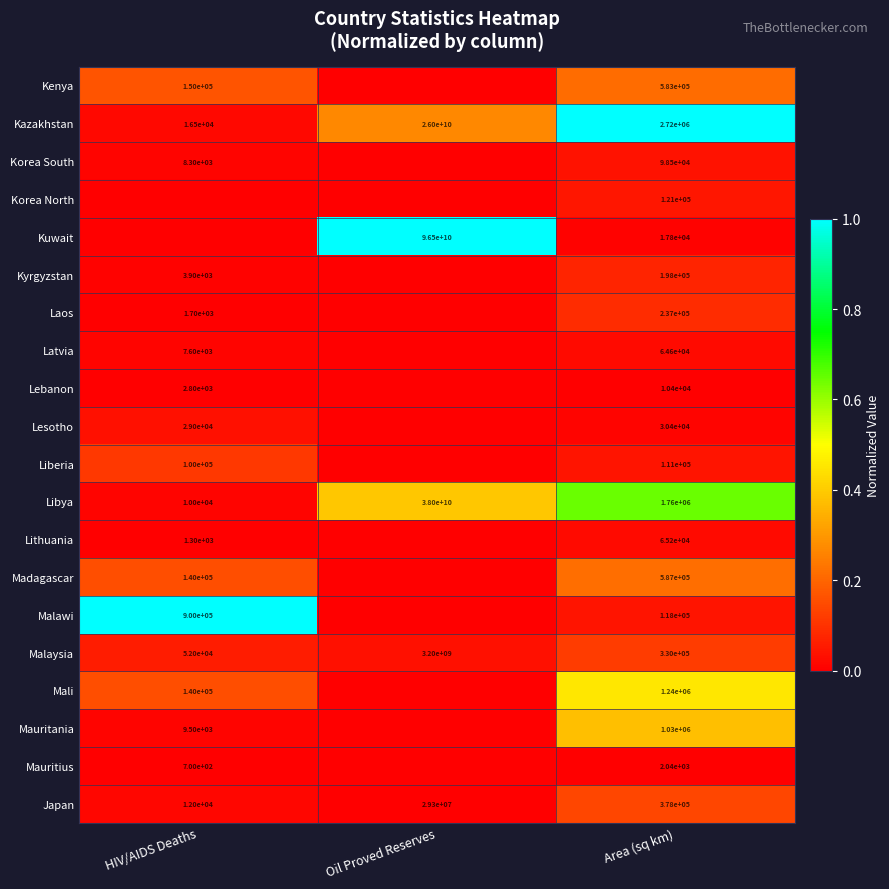

True or false: Lithuania has a value of 0.0 at Area (sq km).

False